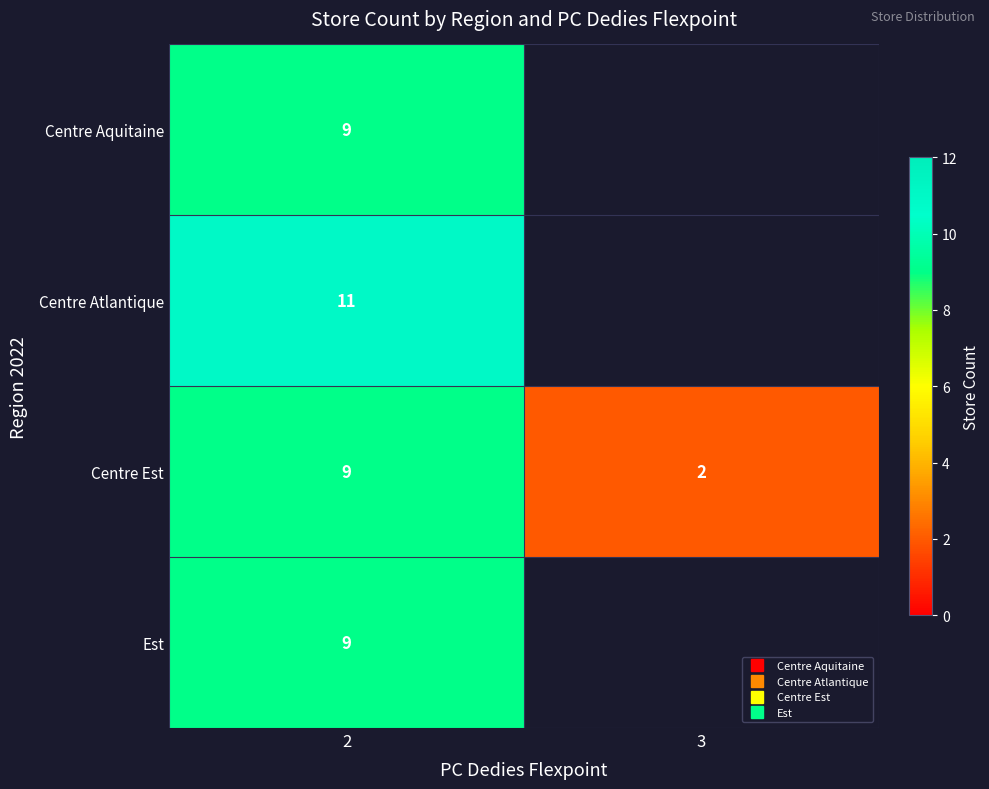

How many distinct data groups are displayed?

4